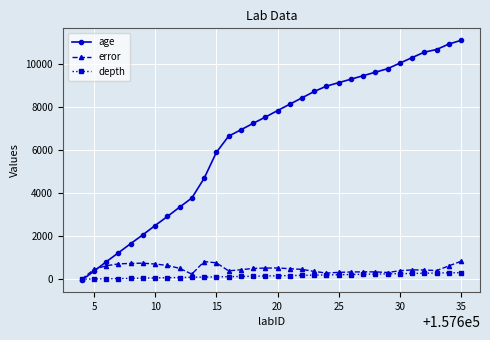

Which series has the largest total across all categories?

age